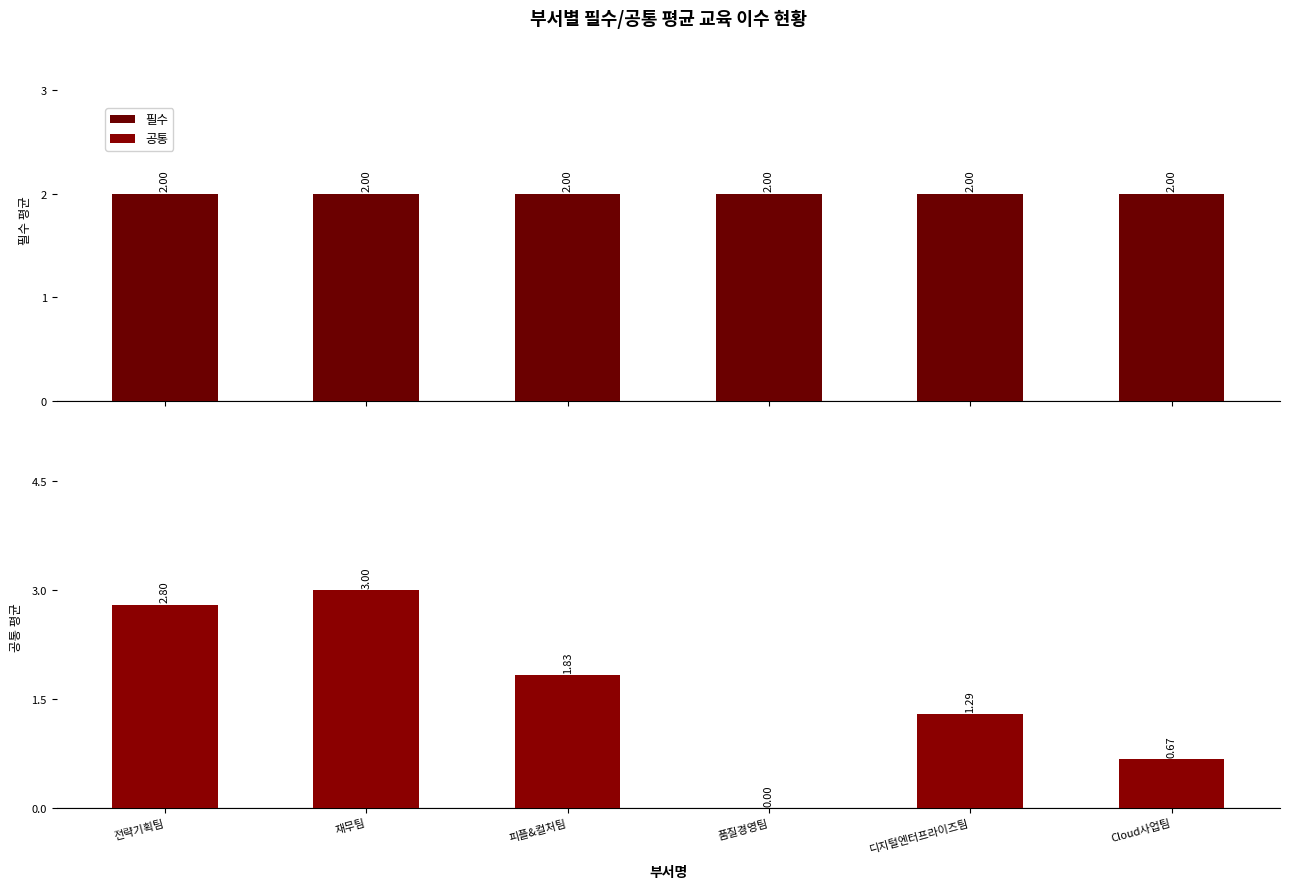

What position from the right is 피플&컬처팀?

4